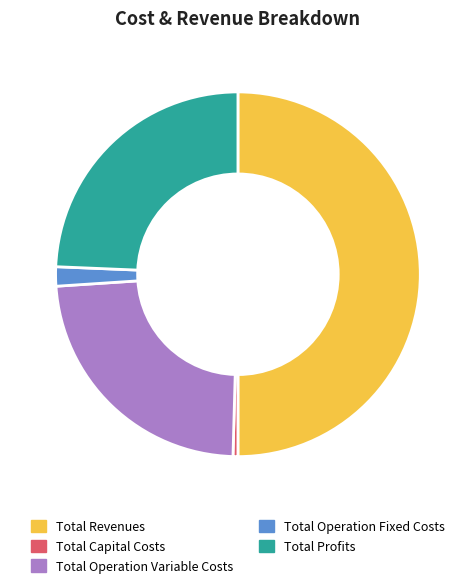

The Total Revenues slice represents 43% of the pie. True or false?

False